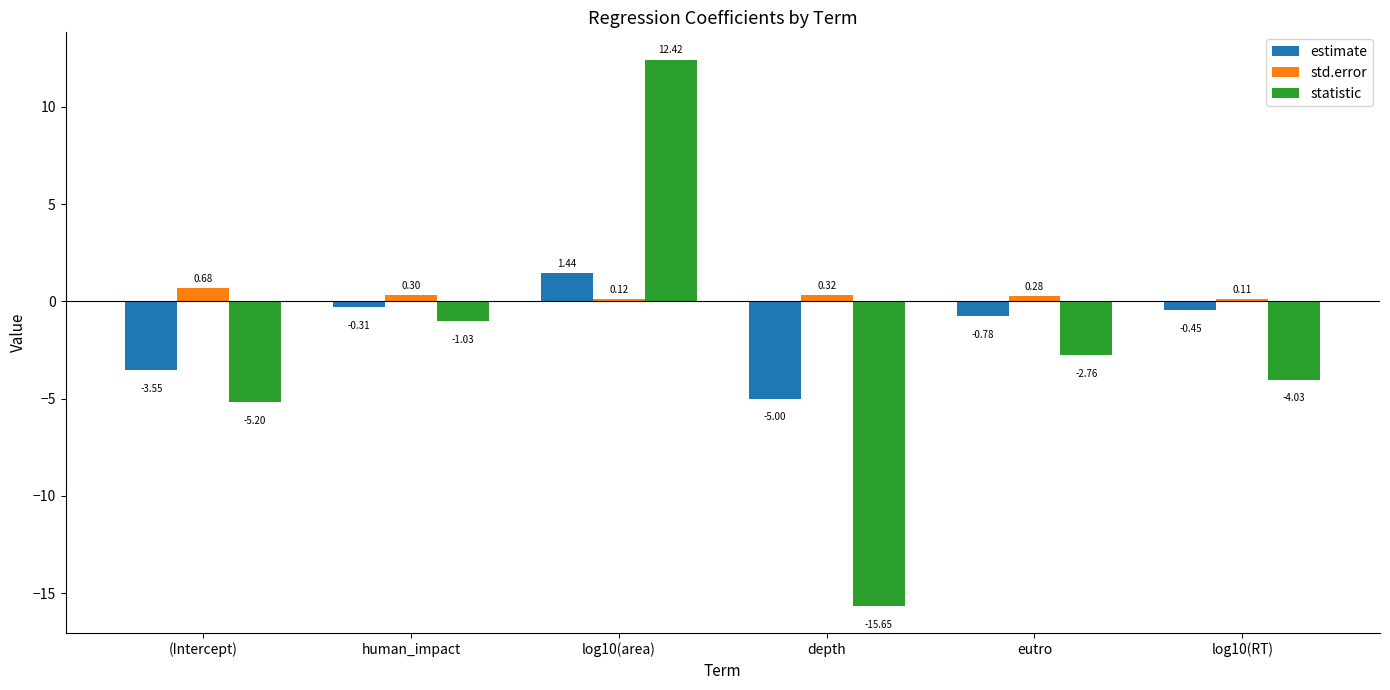

Where does the statistic series first go above -2?

human_impact